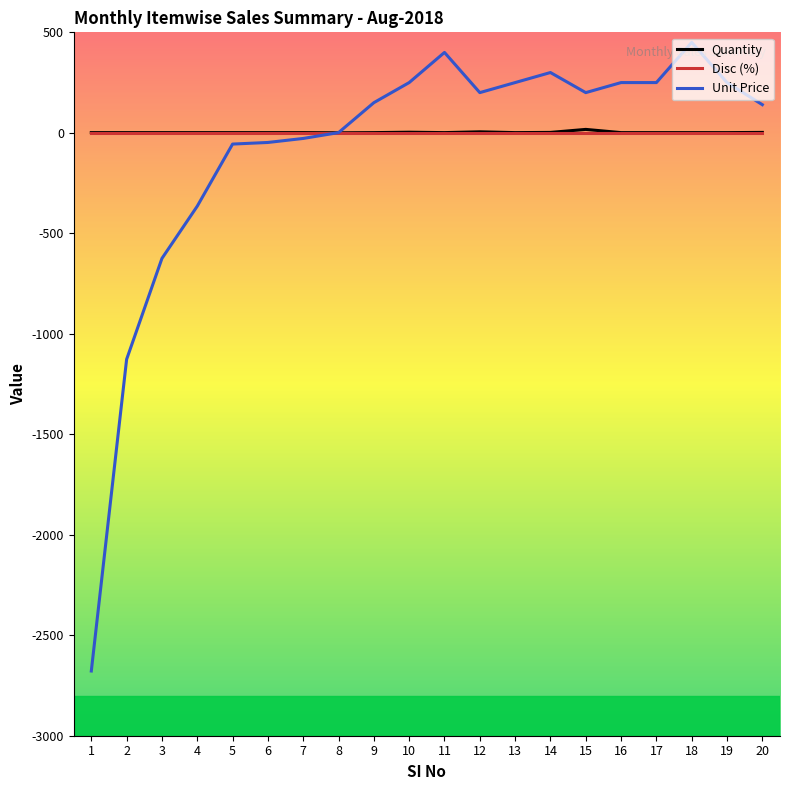

Is the value of Unit Price at 15 greater than the value of Quantity at 13?

Yes